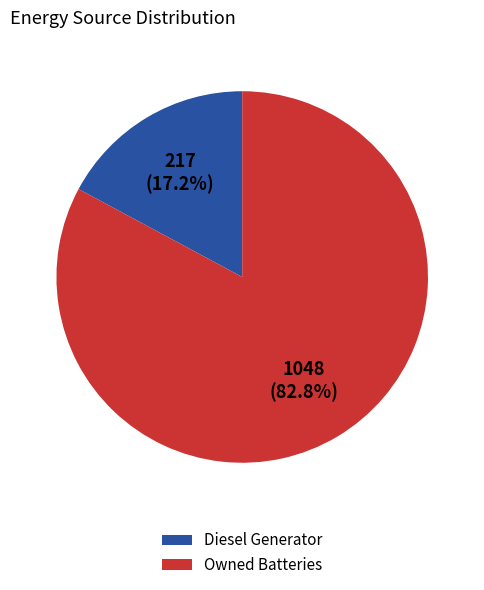

How many segments does this pie chart have?

2